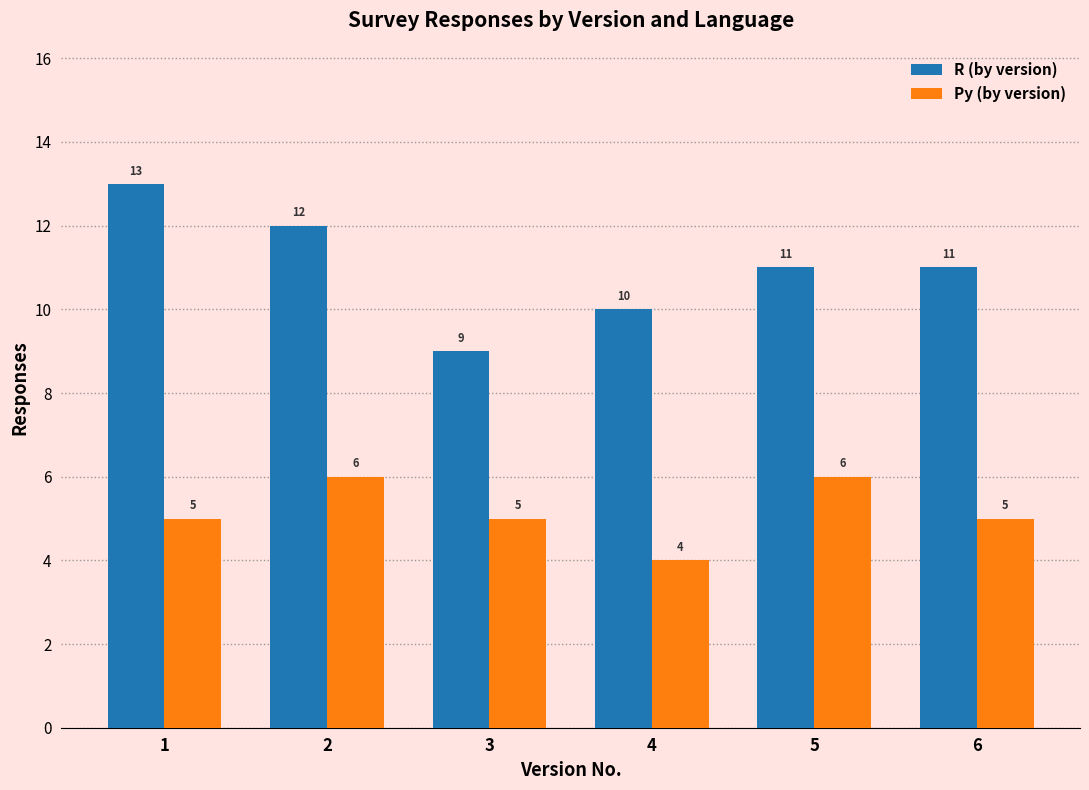

How many bars are there in total?

12